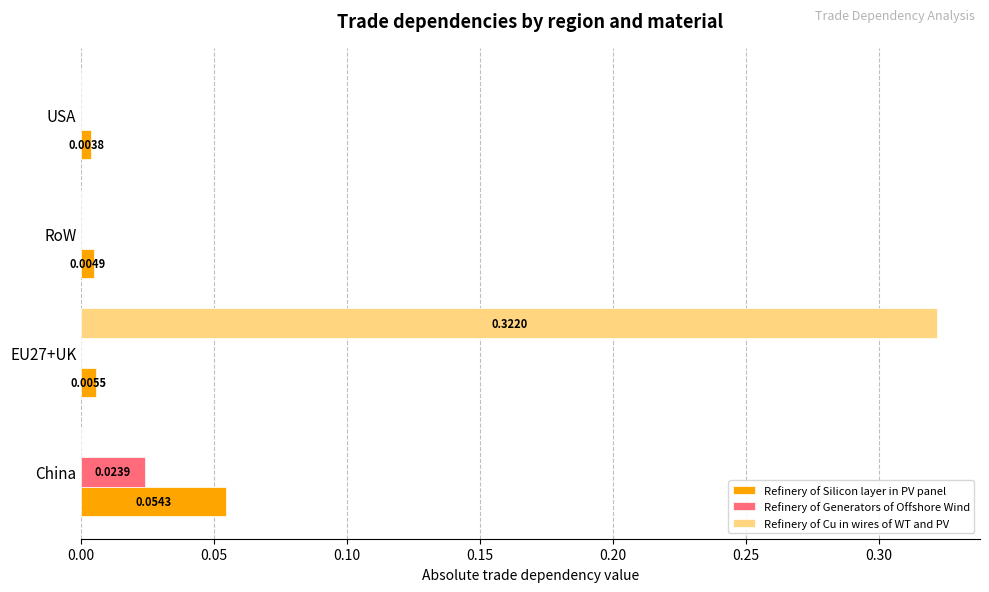

How many data points does each series have?

4